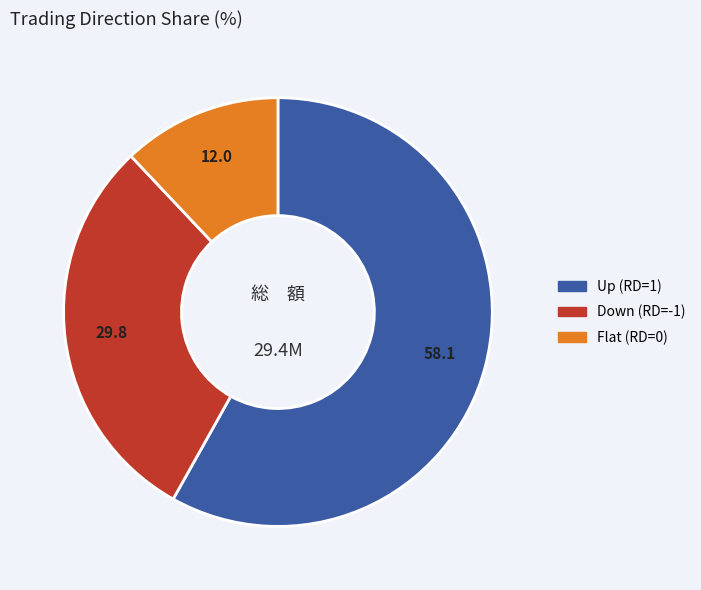

Is there any slice that represents more than half of the pie?

Yes